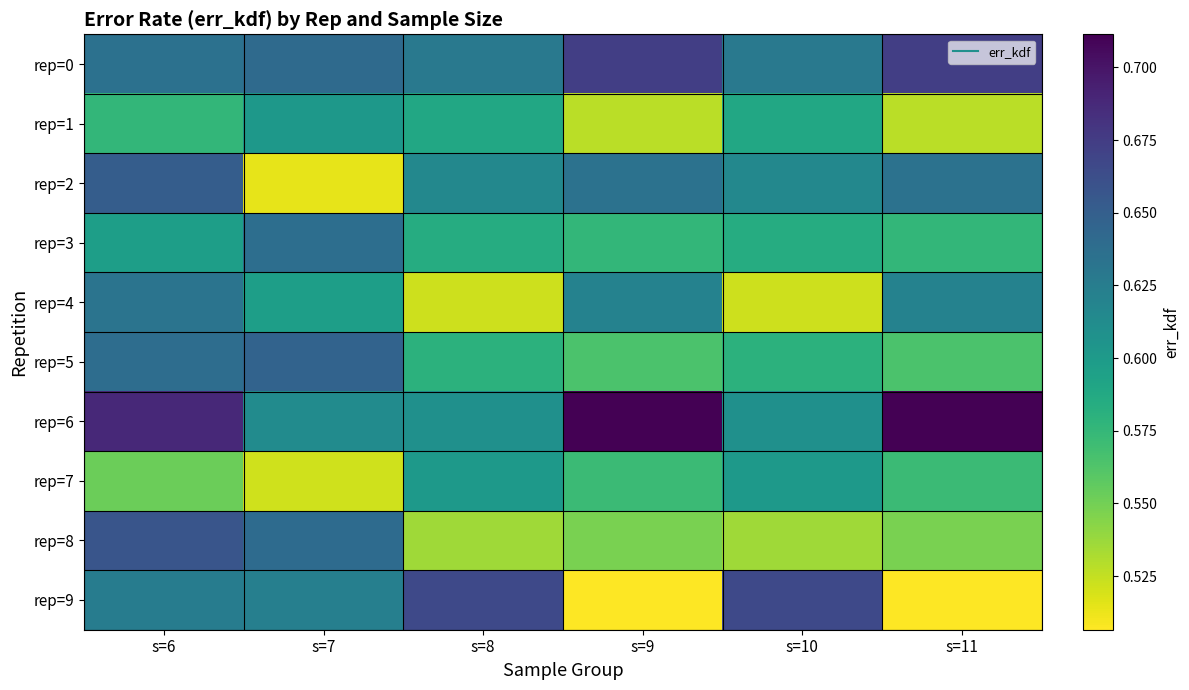

Reading right to left, list all the values displayed in this chart.

rep=0: s=11=0.7	s=10=0.6	s=9=0.7	s=8=0.6	s=7=0.6	s=6=0.6
rep=1: s=11=0.5	s=10=0.6	s=9=0.5	s=8=0.6	s=7=0.6	s=6=0.6
rep=2: s=11=0.6	s=10=0.6	s=9=0.6	s=8=0.6	s=7=0.5	s=6=0.7
rep=3: s=11=0.6	s=10=0.6	s=9=0.6	s=8=0.6	s=7=0.6	s=6=0.6
rep=4: s=11=0.6	s=10=0.5	s=9=0.6	s=8=0.5	s=7=0.6	s=6=0.6
rep=5: s=11=0.6	s=10=0.6	s=9=0.6	s=8=0.6	s=7=0.6	s=6=0.6
rep=6: s=11=0.7	s=10=0.6	s=9=0.7	s=8=0.6	s=7=0.6	s=6=0.7
rep=7: s=11=0.6	s=10=0.6	s=9=0.6	s=8=0.6	s=7=0.5	s=6=0.6
rep=8: s=11=0.5	s=10=0.5	s=9=0.5	s=8=0.5	s=7=0.6	s=6=0.7
rep=9: s=11=0.5	s=10=0.7	s=9=0.5	s=8=0.7	s=7=0.6	s=6=0.6